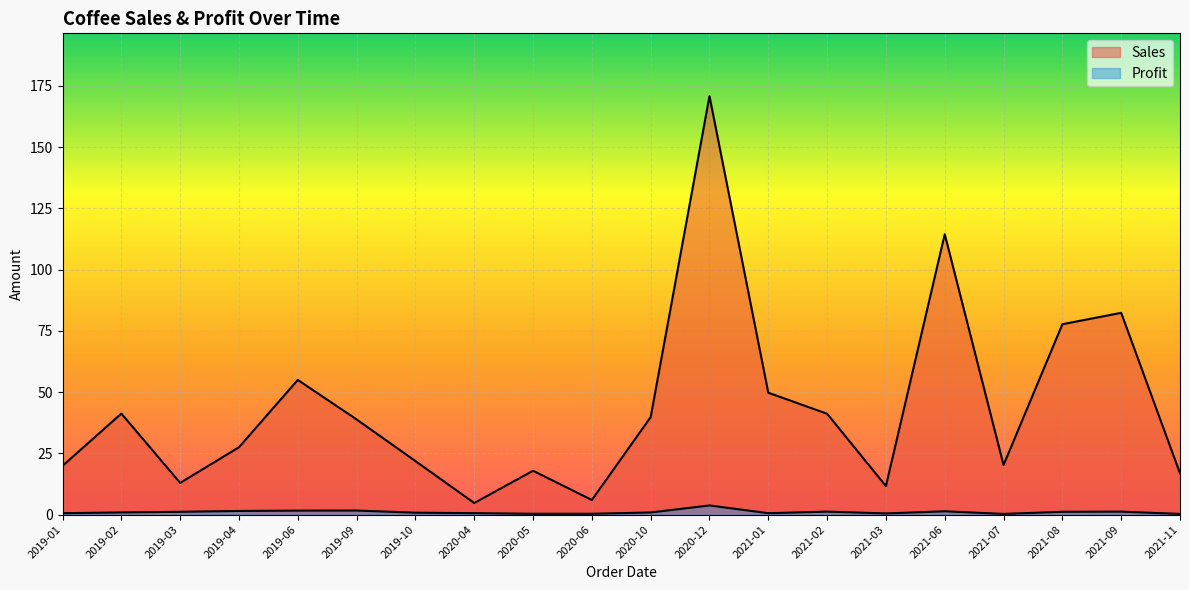

List the labels in order of Profit value, smallest first.

2021-07, 2021-11, 2020-05, 2020-06, 2021-03, 2019-01, 2021-01, 2020-04, 2019-10, 2020-10, 2019-02, 2019-03, 2021-08, 2021-02, 2021-09, 2021-06, 2019-04, 2019-06, 2019-09, 2020-12